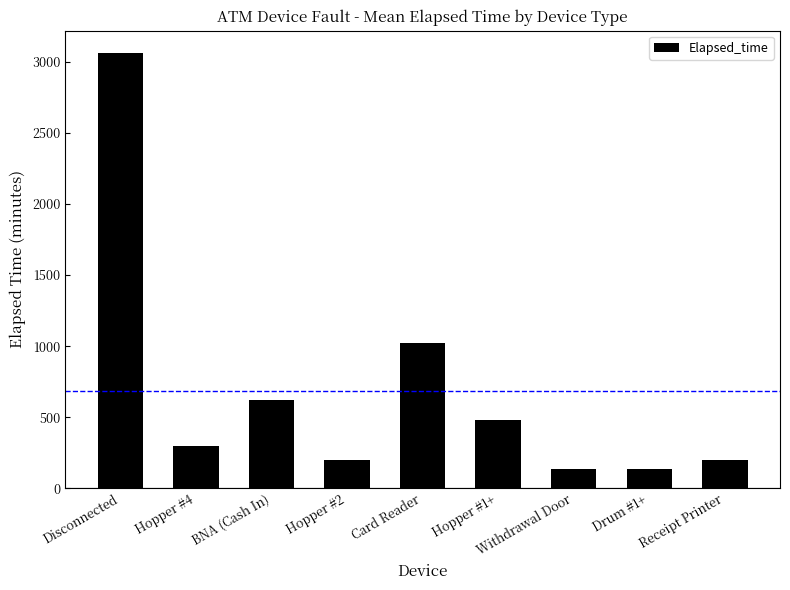

What is the ratio of the value at Card Reader to the value at Hopper #4?

3.4